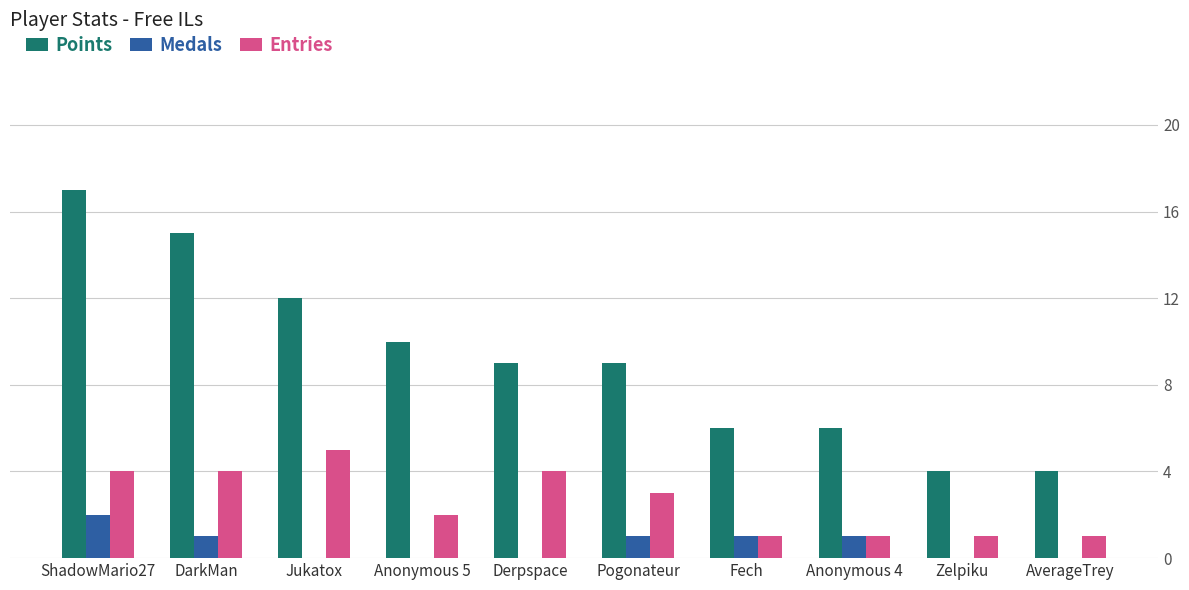

What is the sum of the Points values at ShadowMario27 and Zelpiku?

21